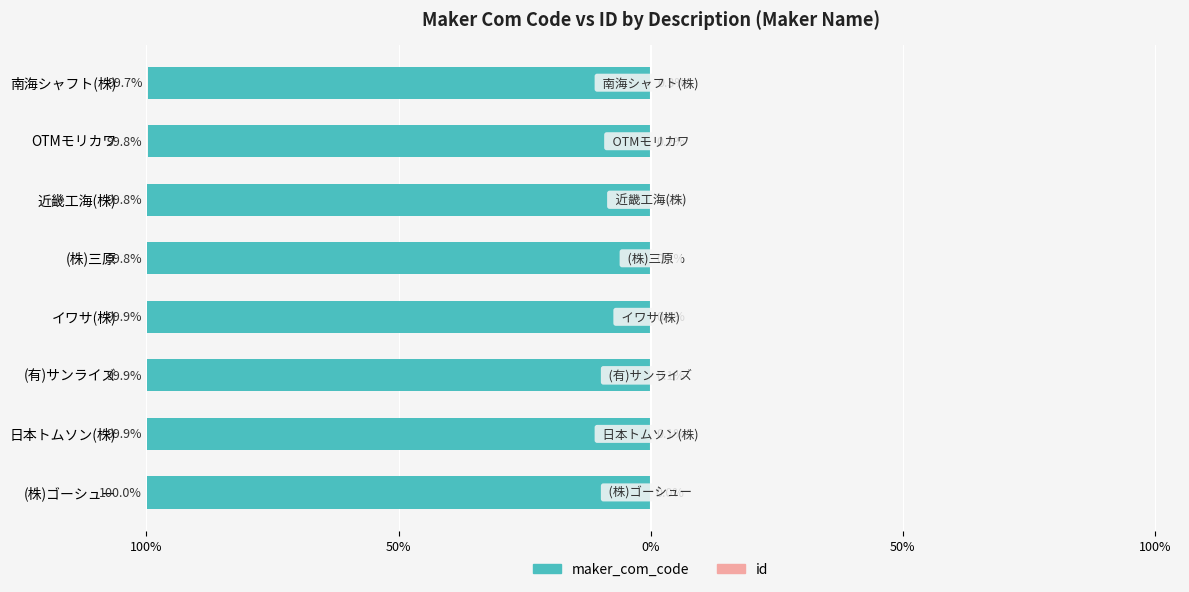

Are the bars horizontal?

Yes